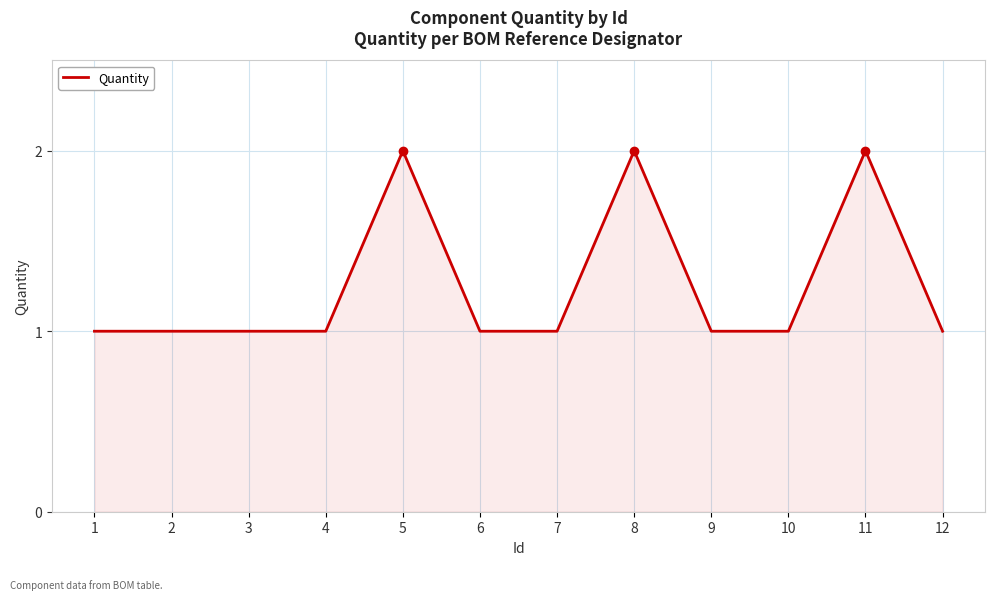

Does the chart have visible grid lines?

Yes